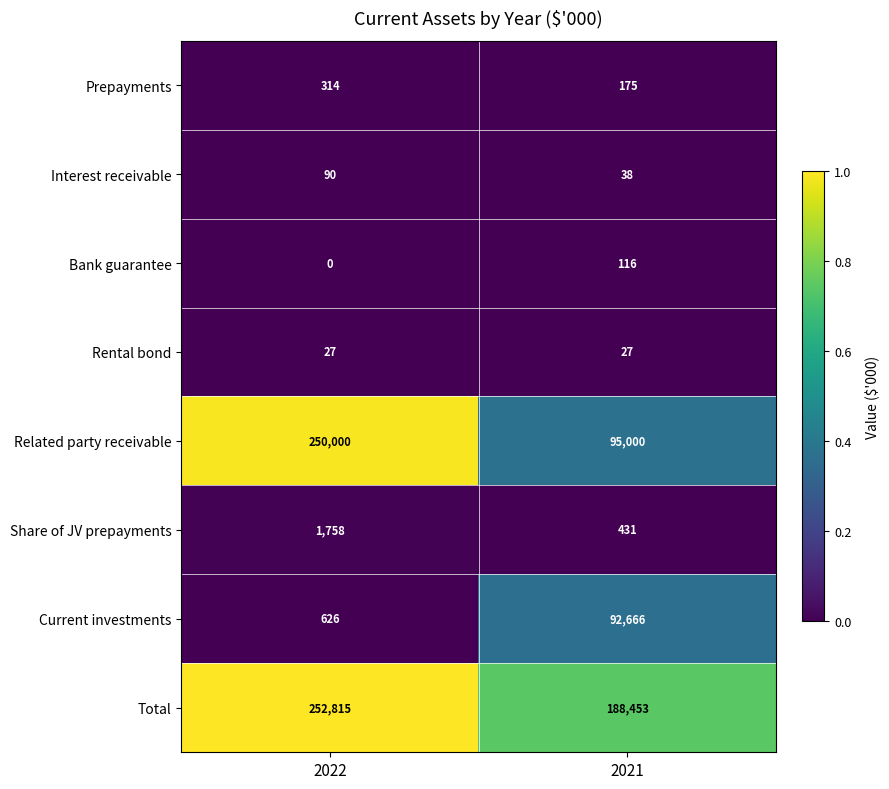

How many data points does each series have?

2